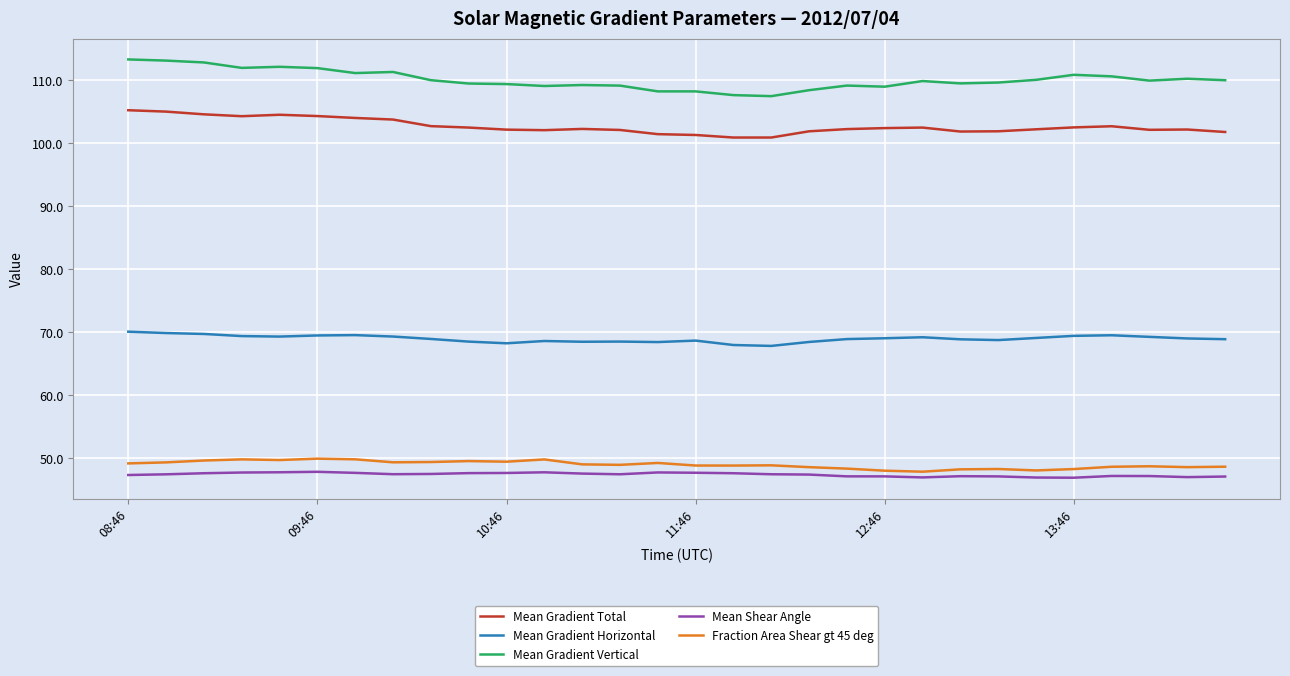

What is the minimum value shown in the chart?

46.9